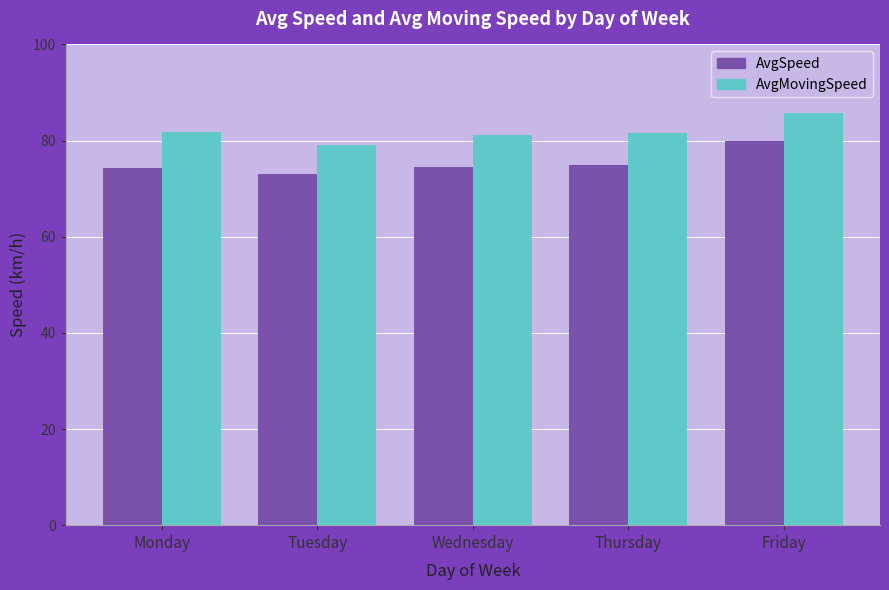

What is the value of the AvgMovingSpeed bar at the 2nd from the left?

79.1